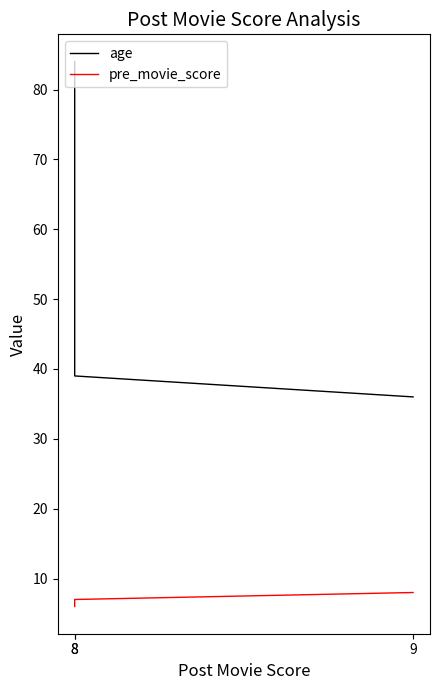

Rank the series by their maximum value, from highest to lowest.

age, pre_movie_score